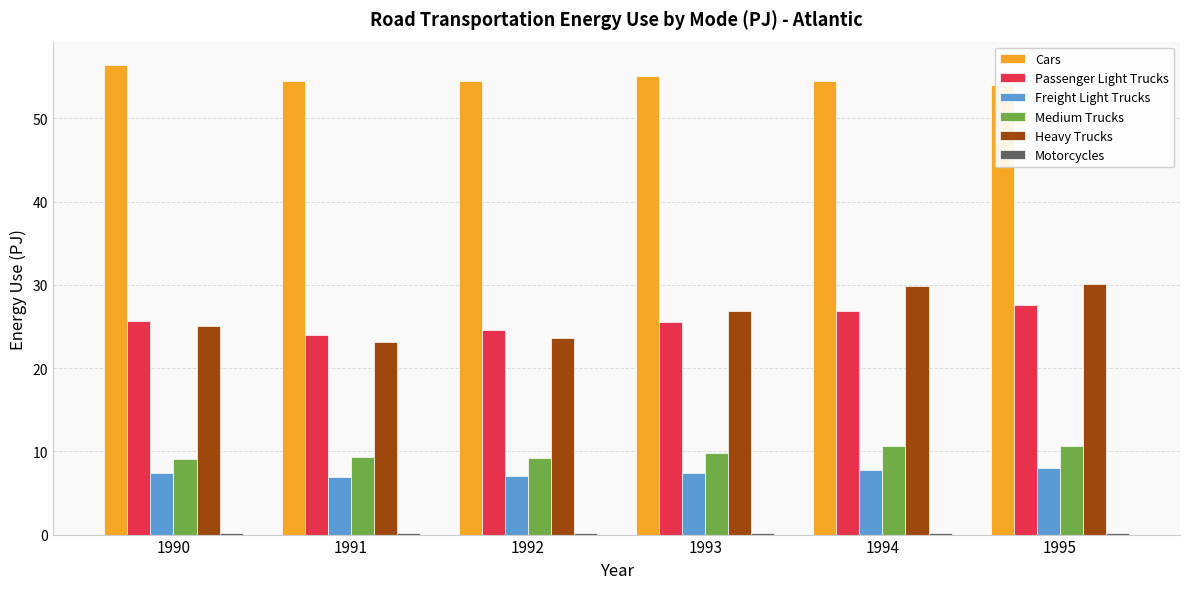

What is the smallest value displayed?

0.2